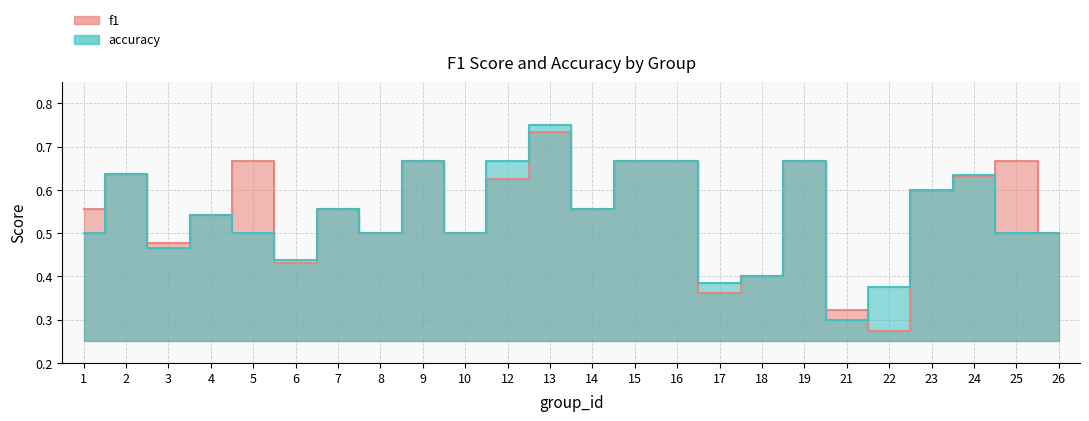

After their last crossing, which series has the higher values: accuracy or f1?

f1